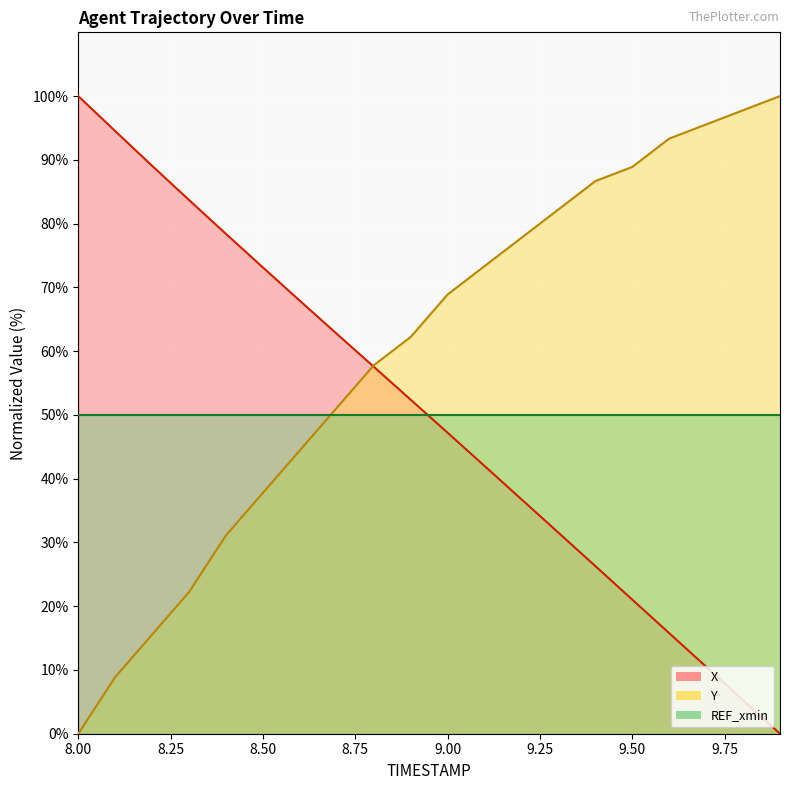

Which series has the largest total across all categories?

Y